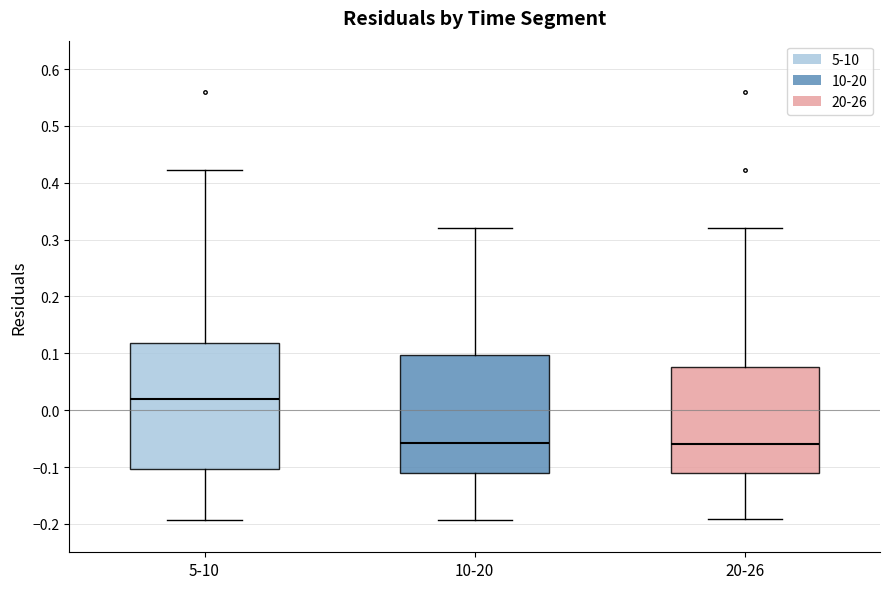

Reading left to right, read every box against the y-axis: the position of its median line, the range the box covers, and the ends of its whiskers. The values are not printed on the chart, so give them approximately, as read against the axis.

5-10: median 0.02, box -0.10 to 0.12, whiskers -0.19 to 0.42
10-20: median -0.06, box -0.11 to 0.10, whiskers -0.19 to 0.32
20-26: median -0.06, box -0.11 to 0.08, whiskers -0.19 to 0.32